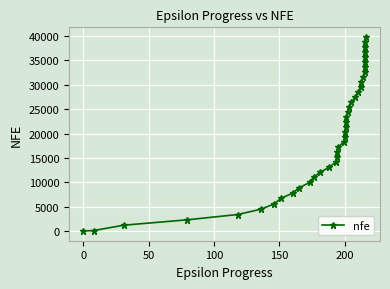

What is the sum of all values?

787895